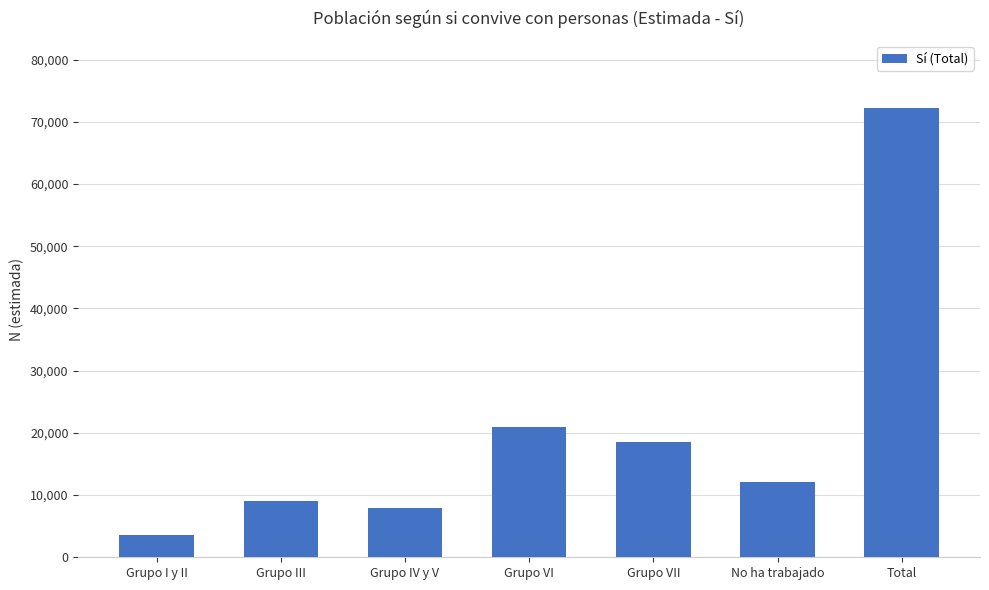

What position from the right is Grupo I y II?

7